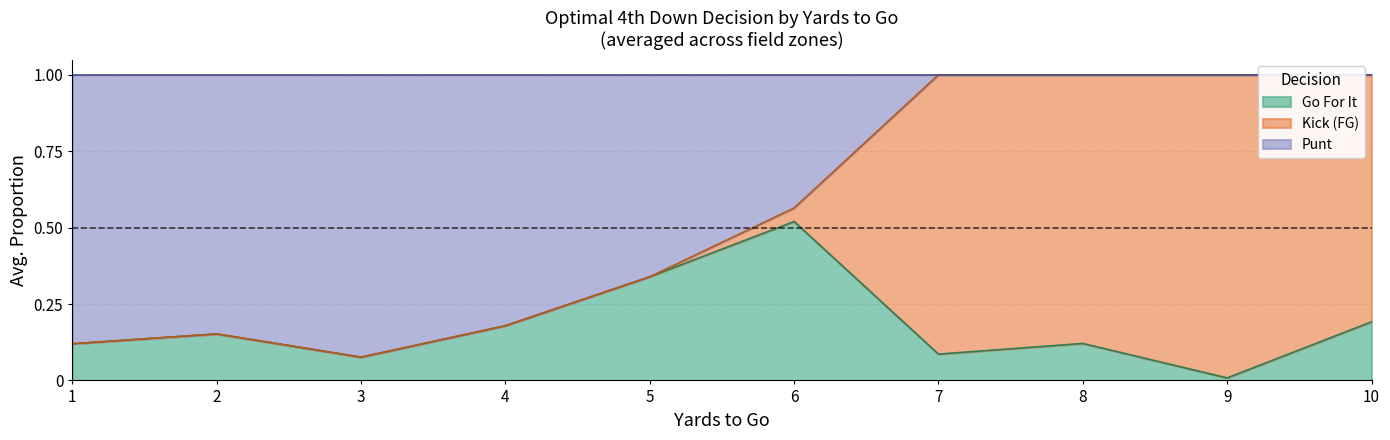

How many lines are shown in the chart?

3